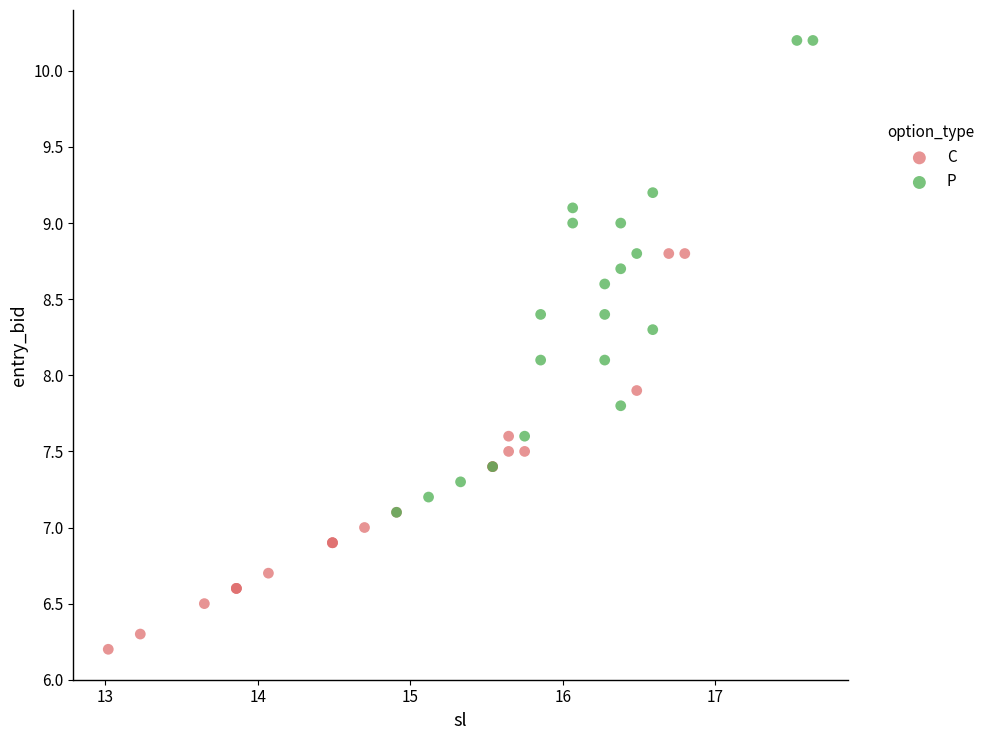

Which series contains the highest Y value?

P